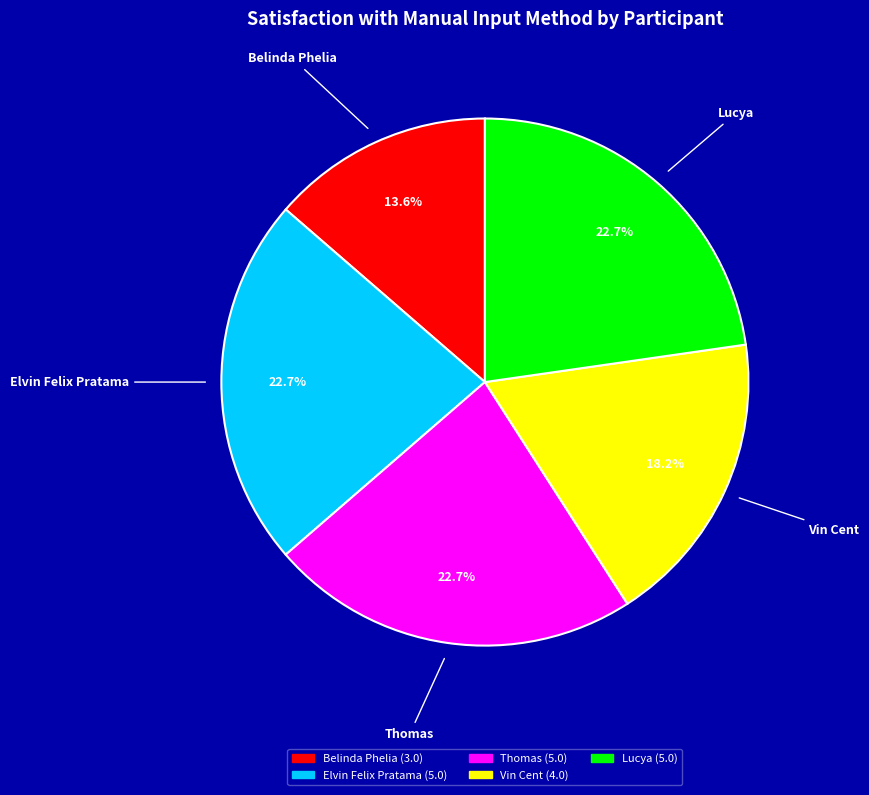

How many segments does this pie chart have?

5